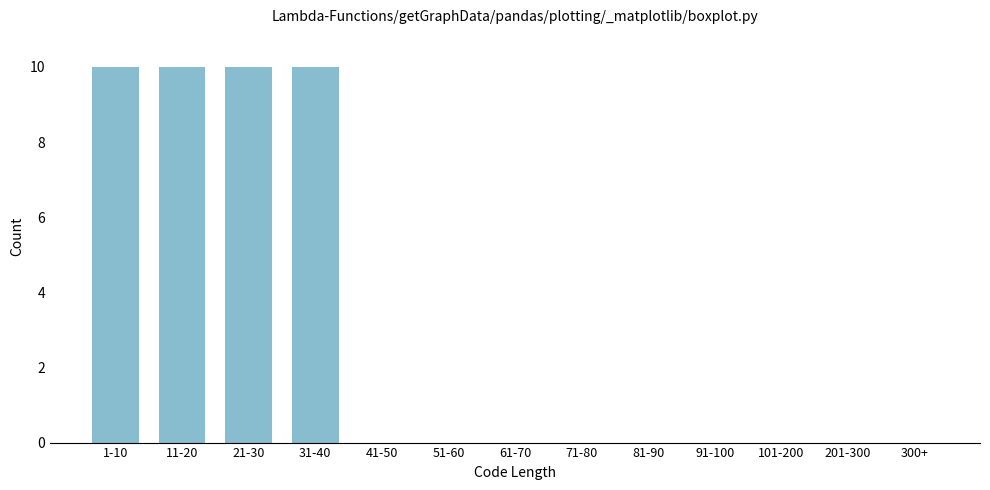

Reading left to right, transcribe all the data shown in this chart.

1-10=10	11-20=10	21-30=10	31-40=10	41-50=0	51-60=0	61-70=0	71-80=0	81-90=0	91-100=0	101-200=0	201-300=0	300+=0